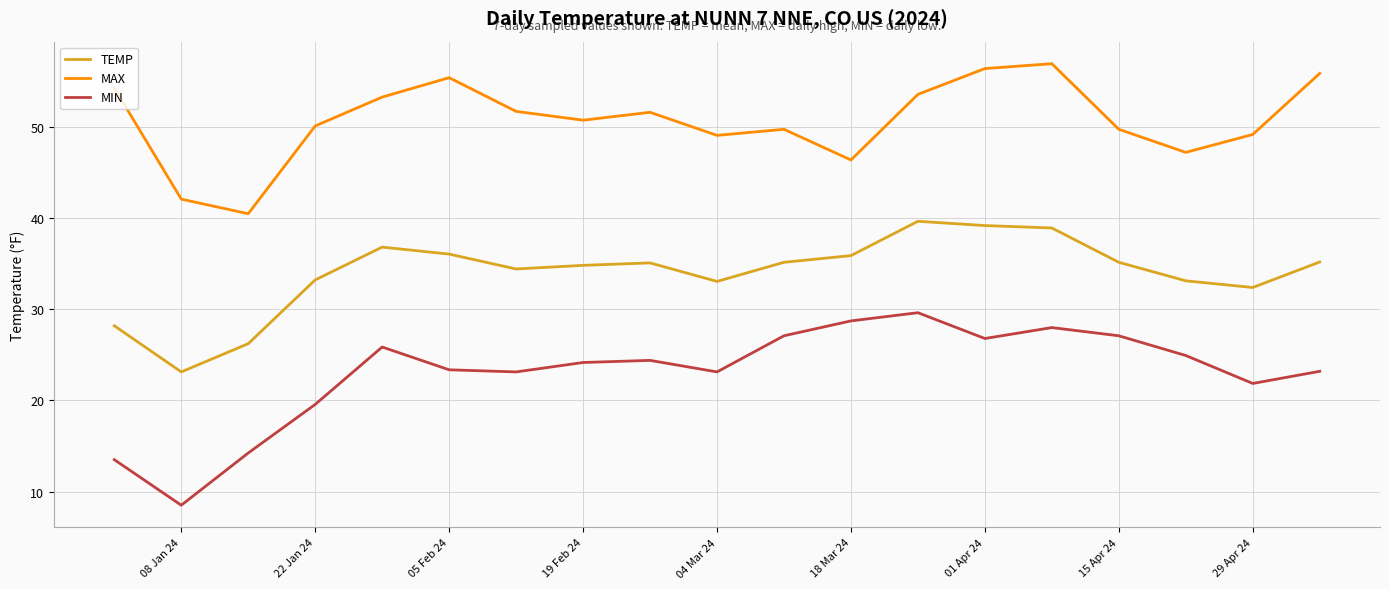

Which series has the largest range (max minus min)?

MIN